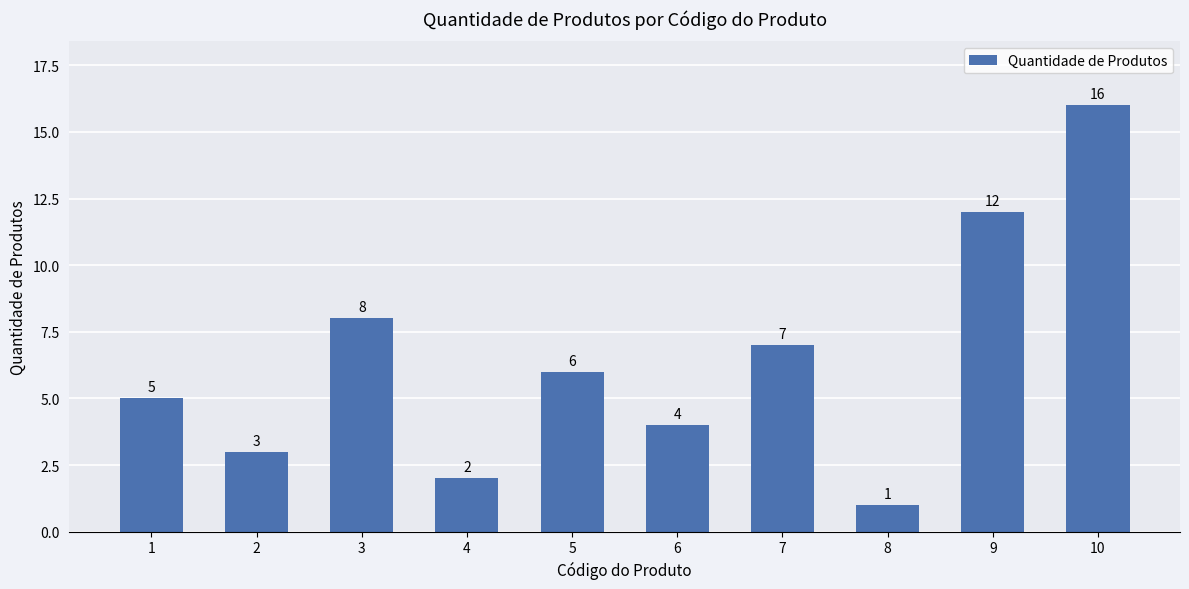

List the labels in order of value, smallest first.

8, 4, 2, 6, 1, 5, 7, 3, 9, 10